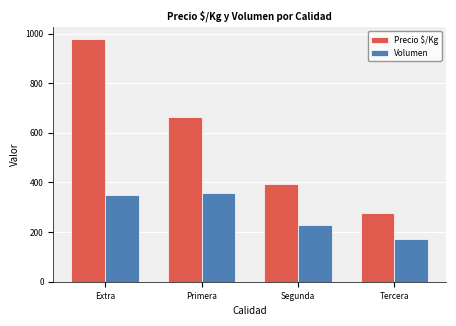

What is the difference between the Volumen values at Tercera and Primera?

185